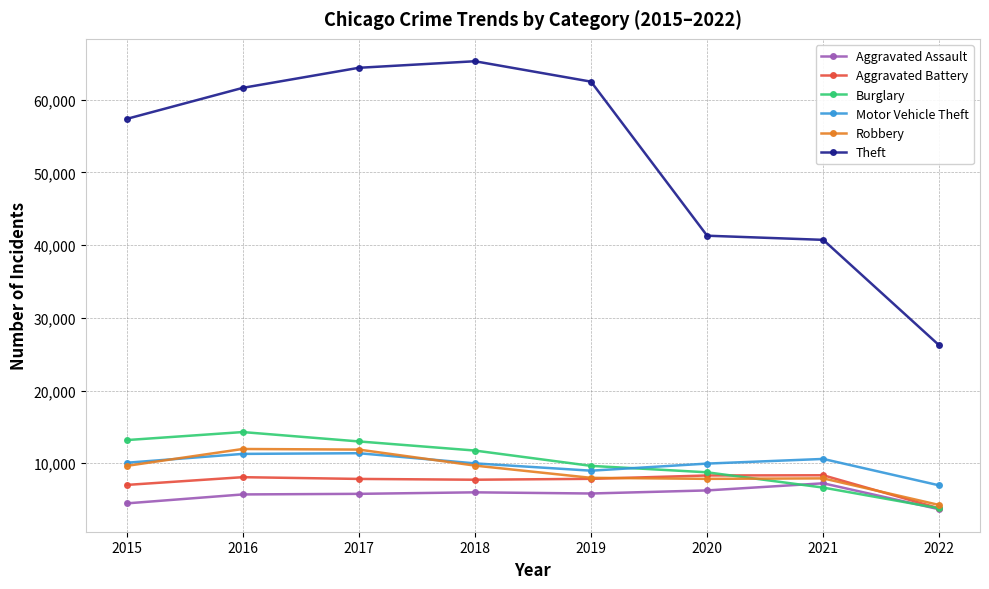

True or false: Theft and Robbery intersect in this chart.

False